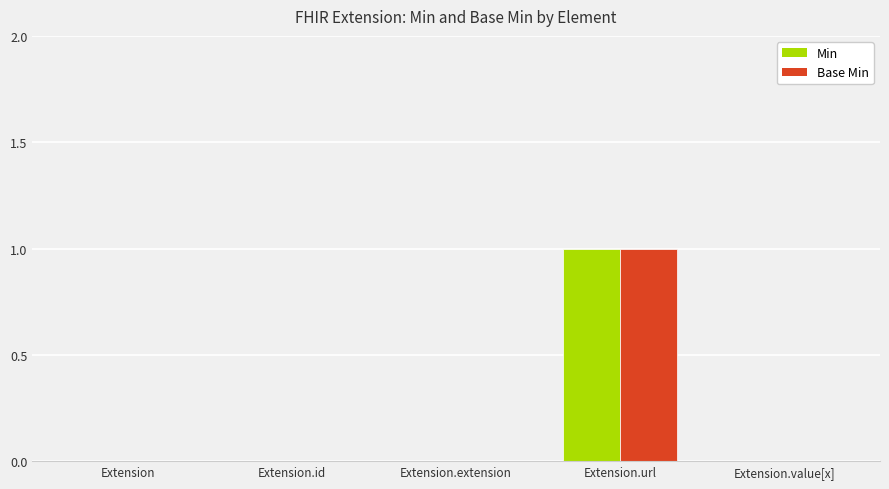

Count the number of categories in the chart.

5